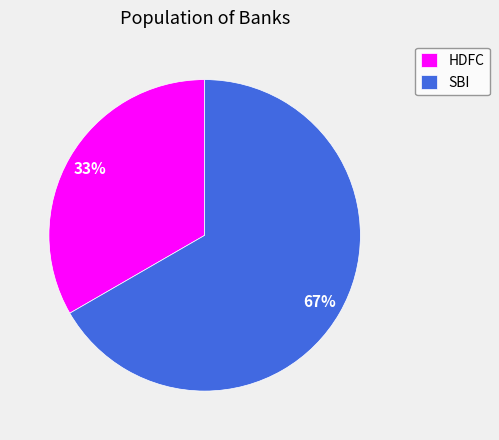

The HDFC slice represents 43% of the pie. True or false?

False